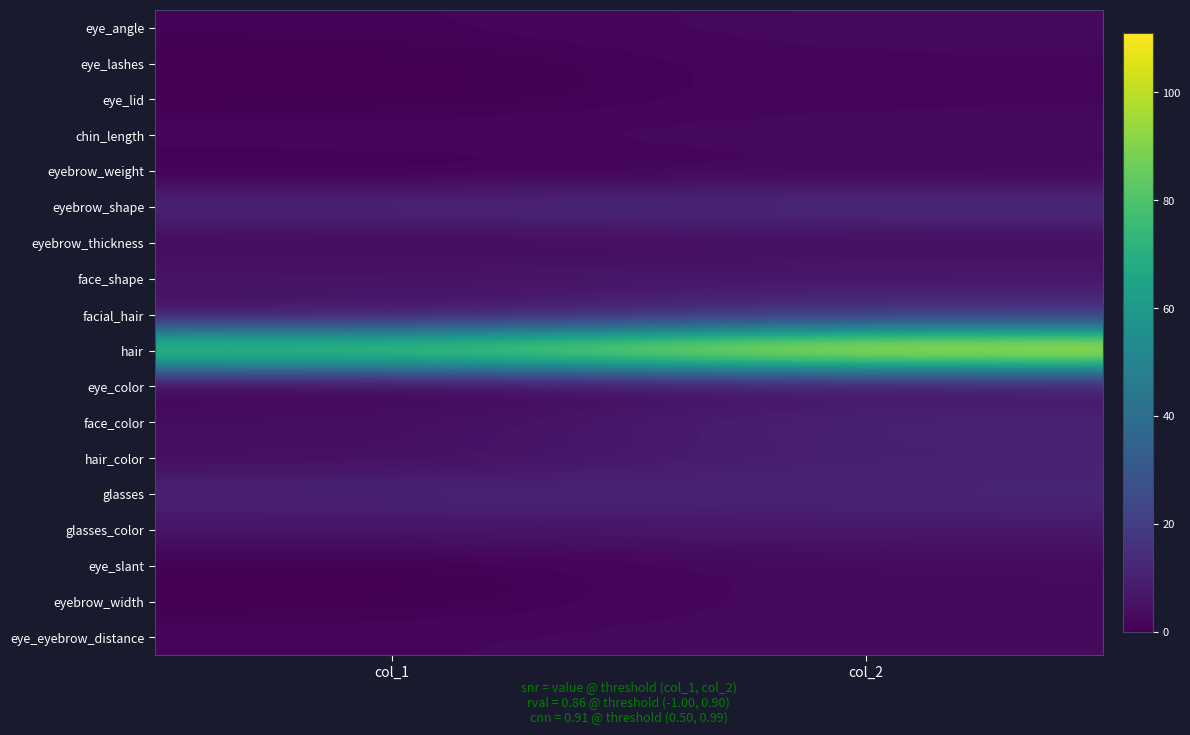

Between col_2 and col_1, which is larger?

col_2